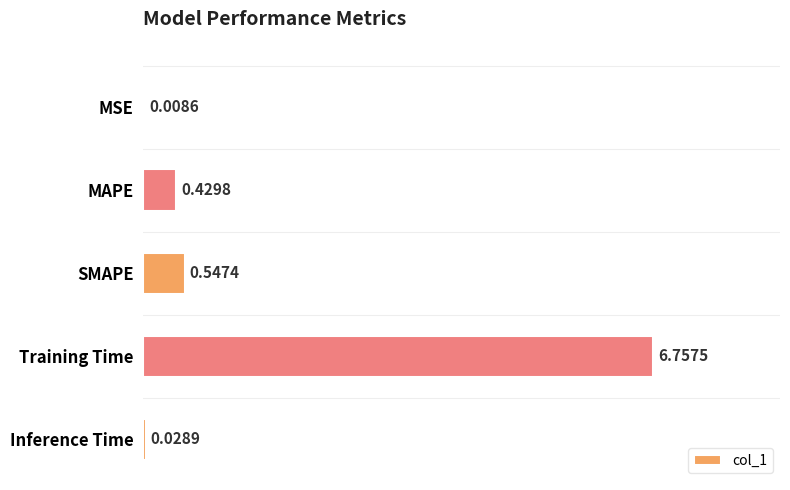

What is the sum of all values?

7.8